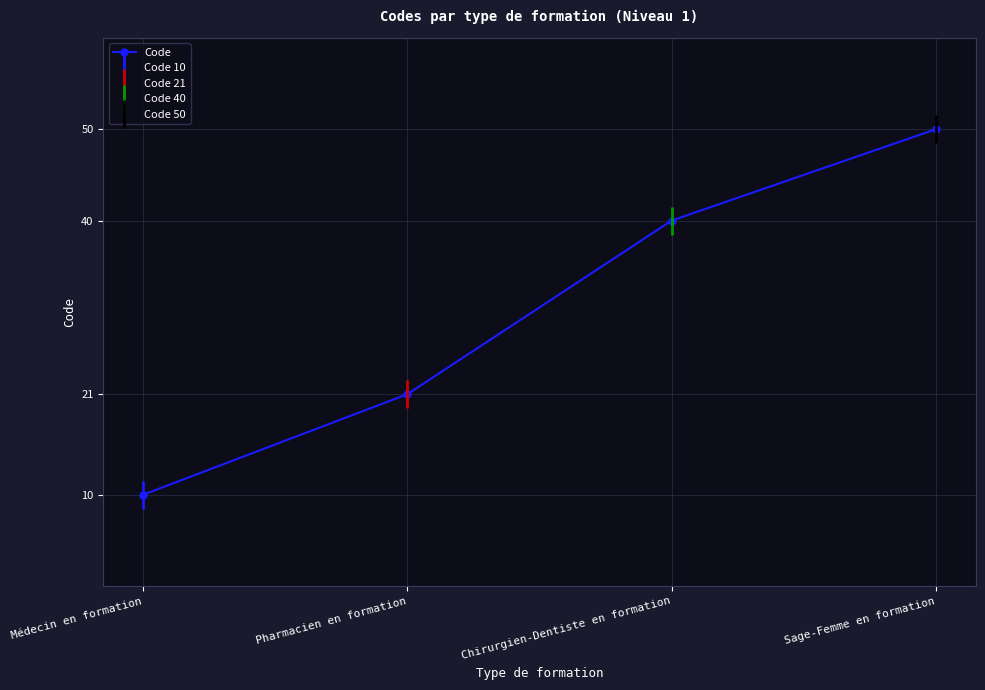

What is the label of the 1st point from the left?

Médecin en formation